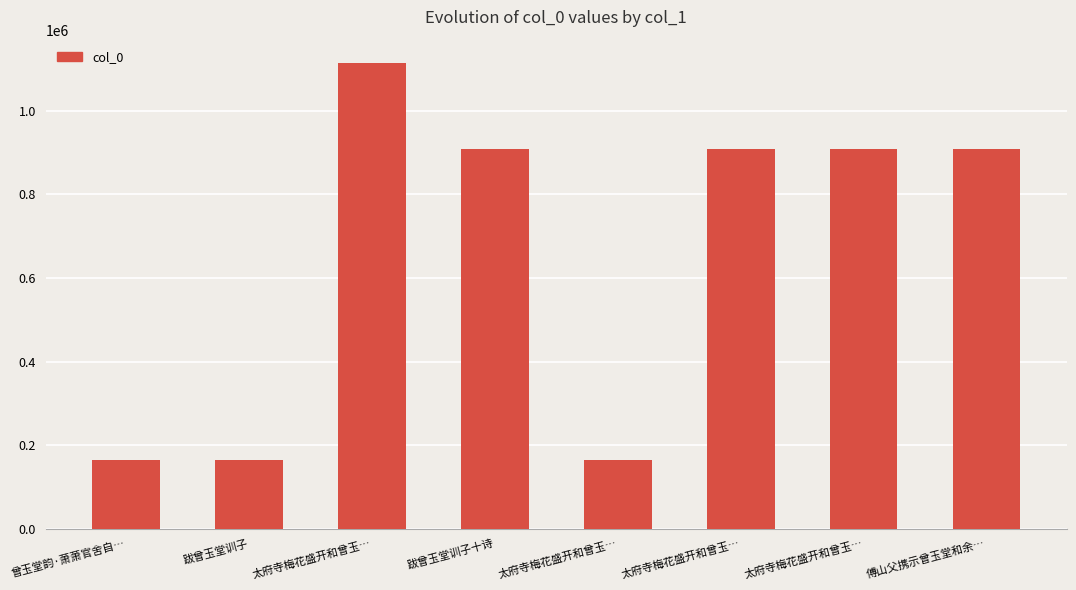

What is the difference between the second highest and minimum values?

745308